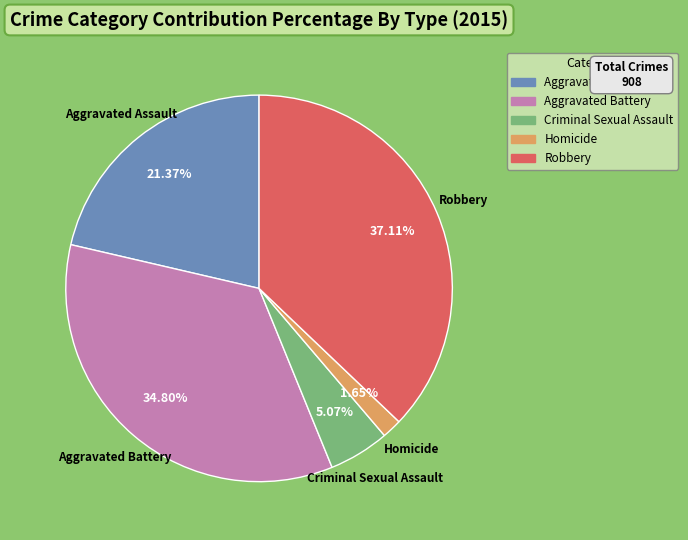

How many slices are in this pie chart?

5